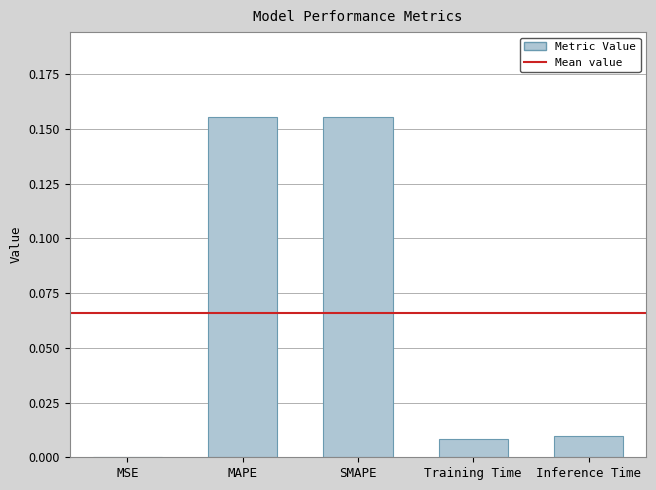

Are the bars grouped side by side (vs. stacked)?

No